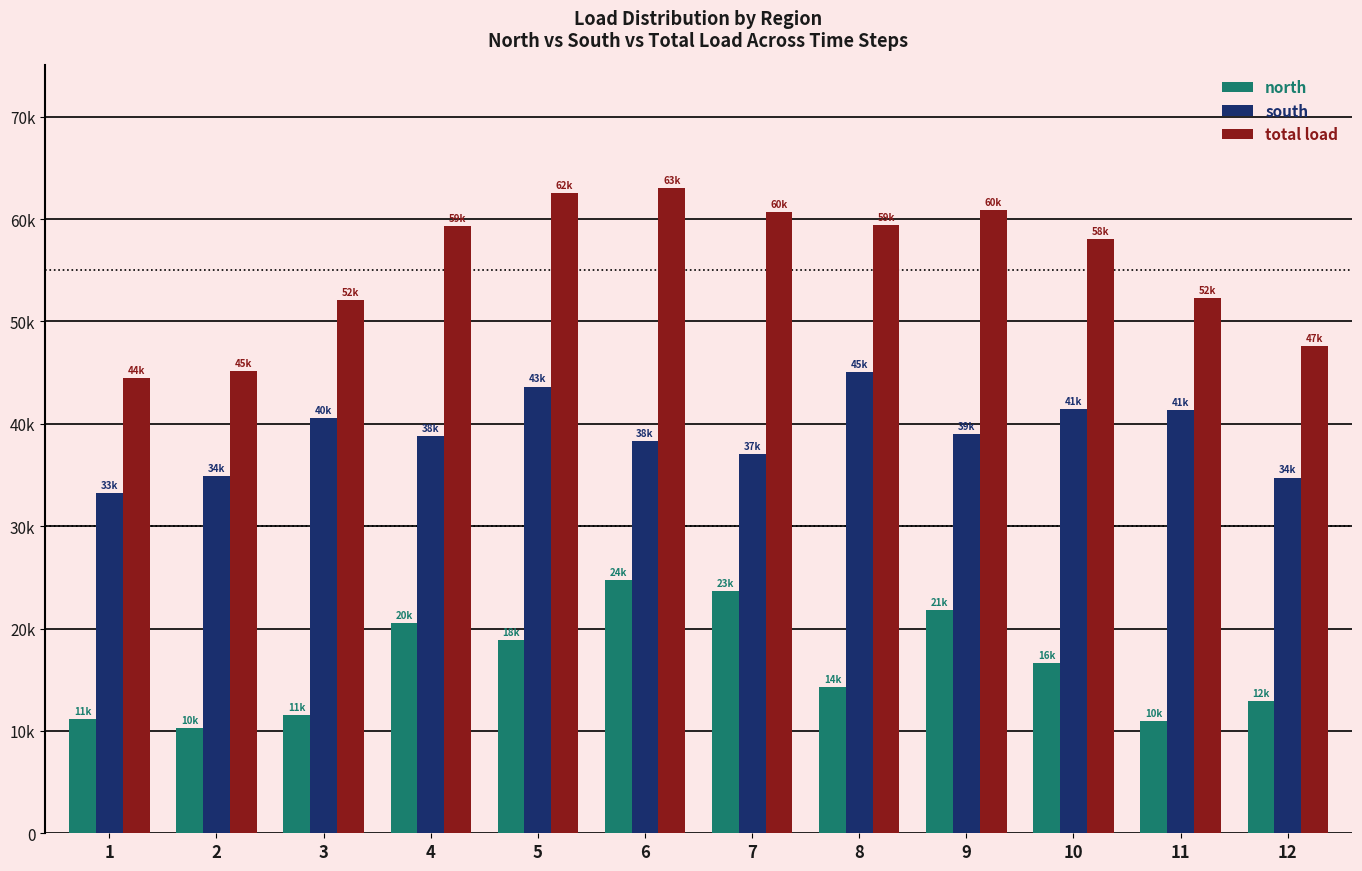

Reading right to left, list all the values displayed in this chart.

north: 12880	10930	16610	21830	14310	23620	24760	18900	20510	11510	10250	11170
south: 34750	41330	41440	39040	45070	37030	38280	43640	38830	40580	34890	33270
total load: 47630	52260	58060	60870	59380	60650	63040	62540	59340	52090	45140	44440